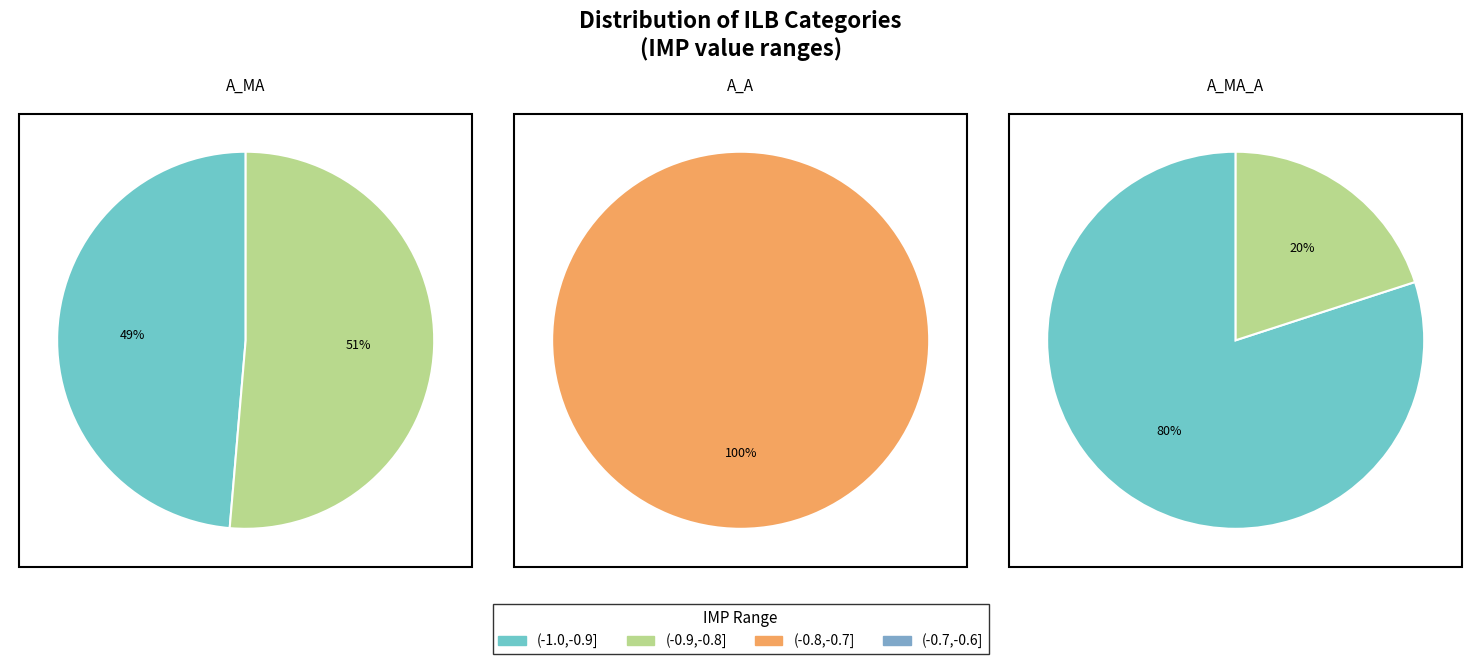

True or false: A_A accounts for 1% of the total.

False